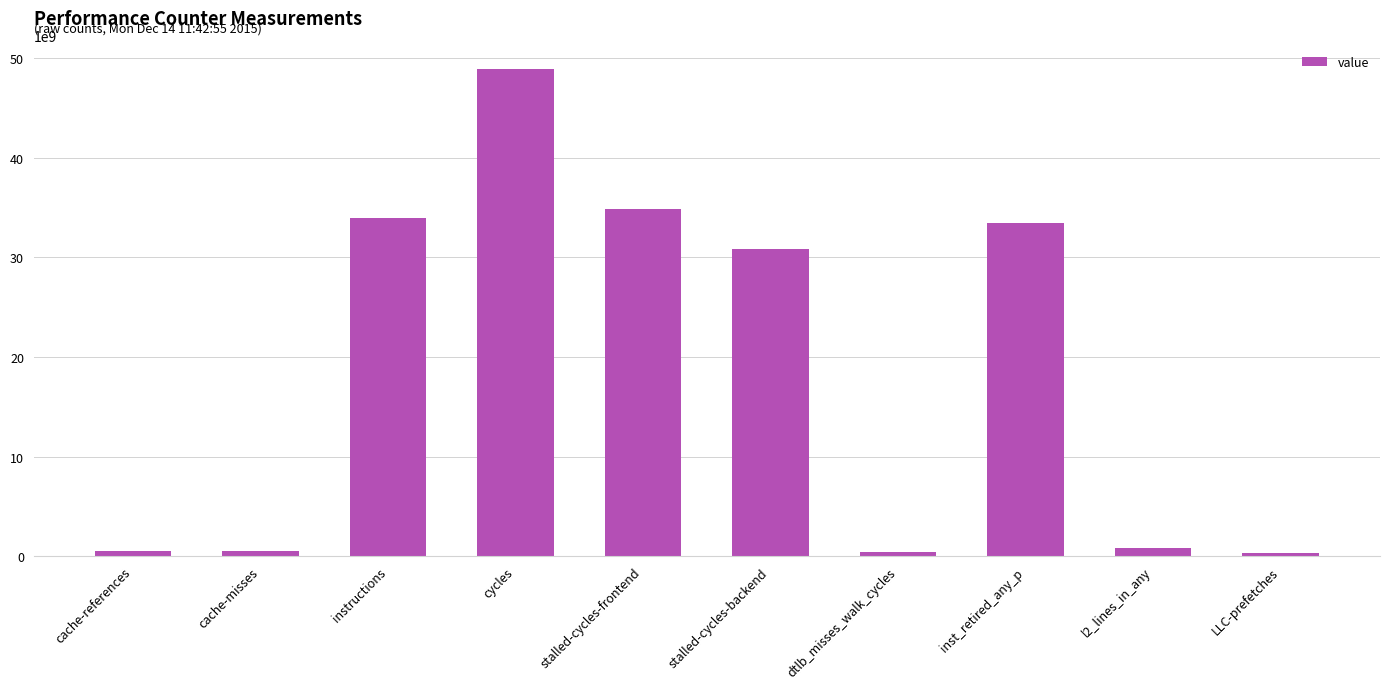

The value at instructions is 33979704758. True or false?

True